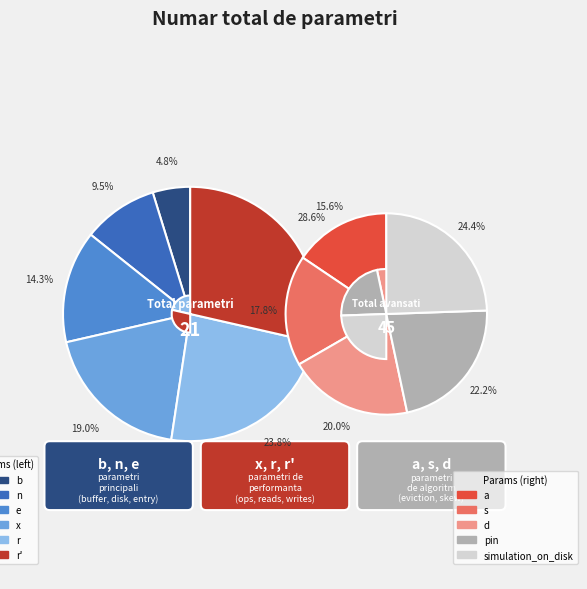

Which slice is the largest?

simulation_on_disk